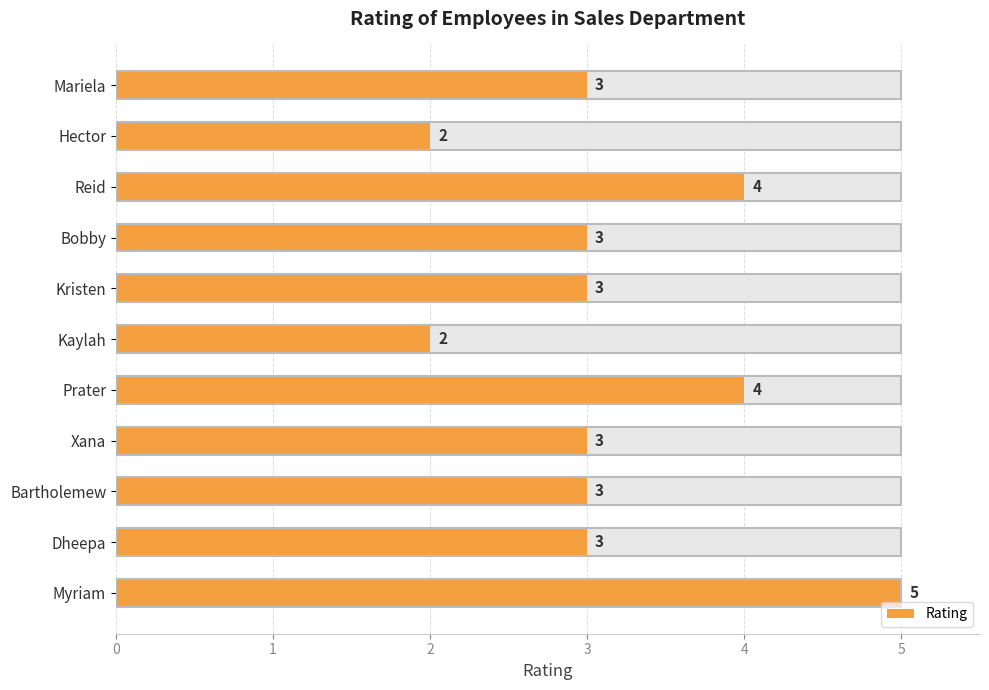

What is the maximum value shown in the chart?

5